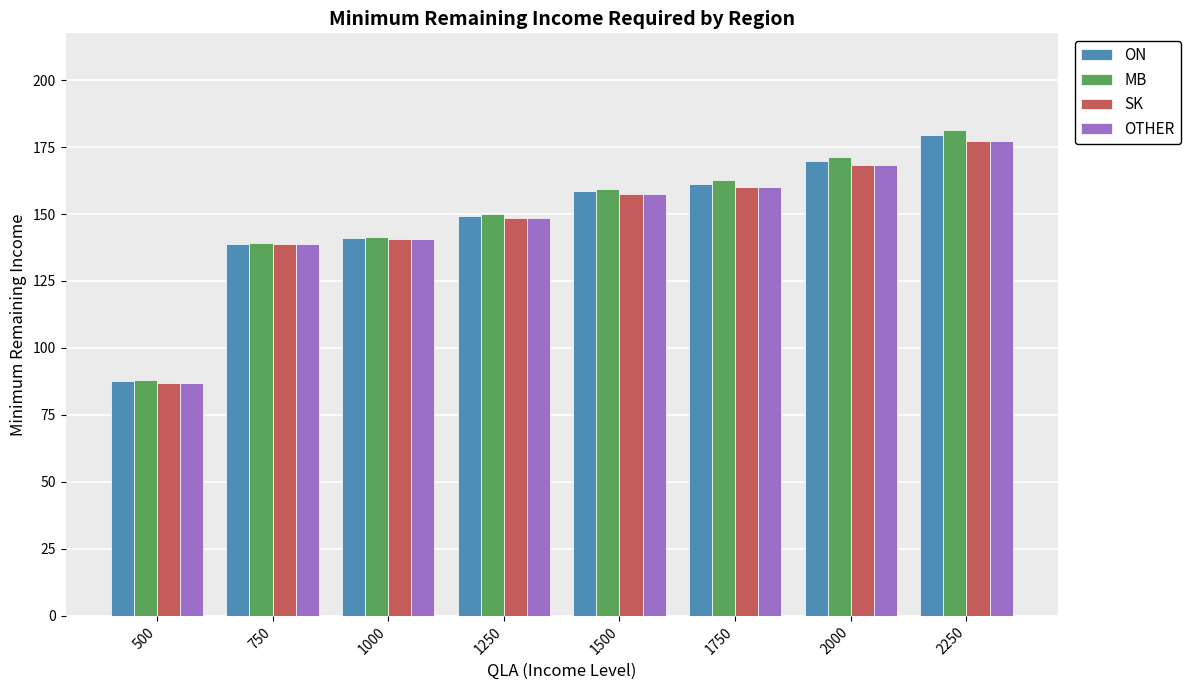

Which series changed the most between 750 and 1750?

MB